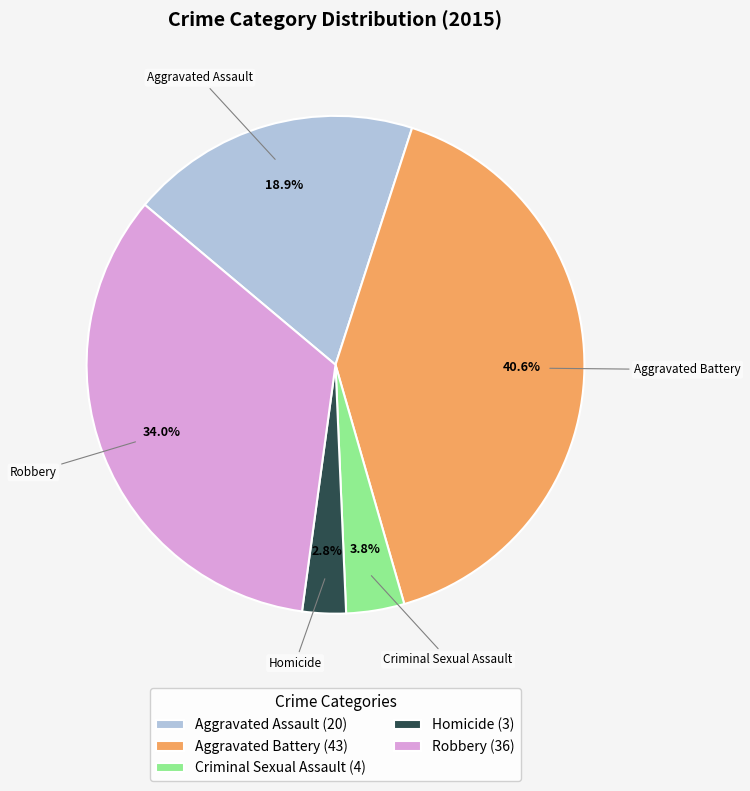

Is the sum of Criminal Sexual Assault and Robbery greater than half?

No